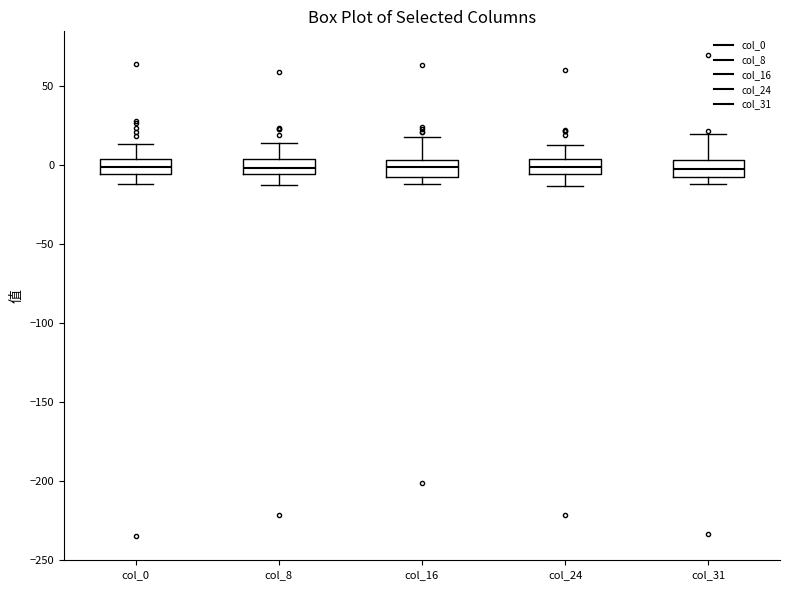

Where is the lower edge of the box for col_8 on the y-axis? The values are not printed on the chart, so give them approximately, as read against the axis.

-5